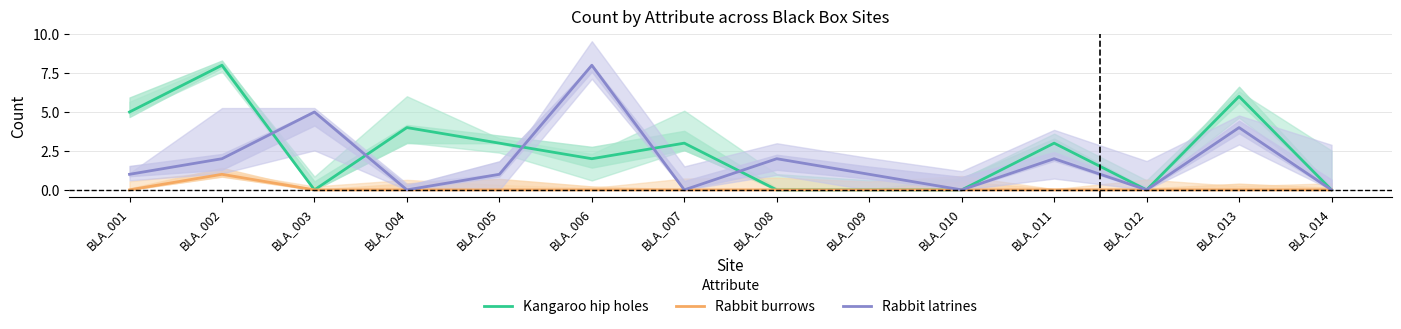

What are all the series names shown in the legend?

Kangaroo hip holes, Rabbit burrows, Rabbit latrines